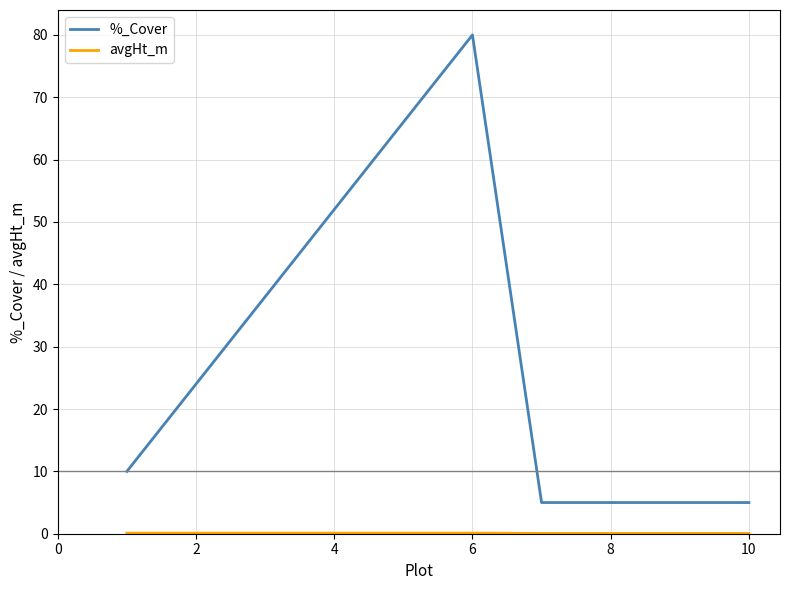

What is the maximum value for %_Cover?

80.0